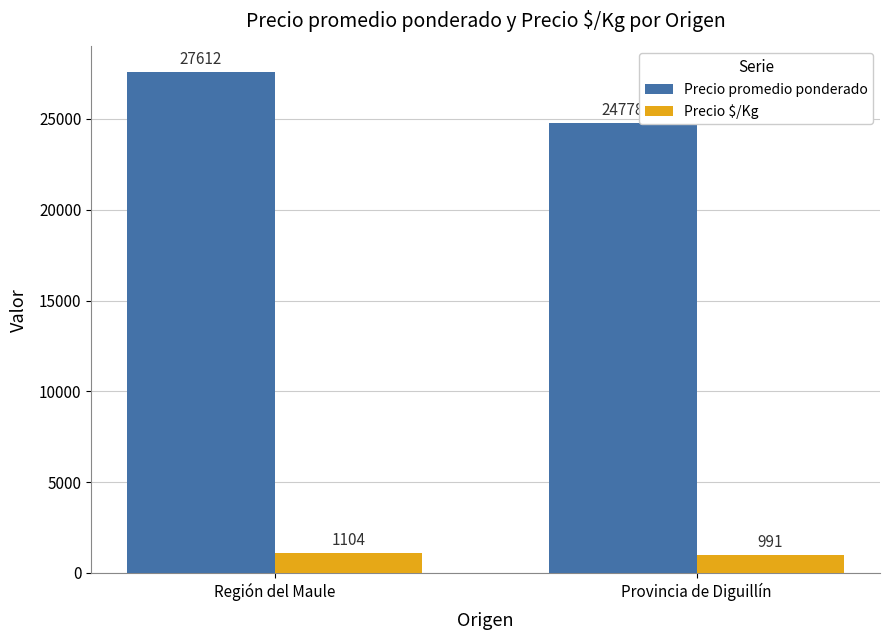

How many bars are there in each group?

2